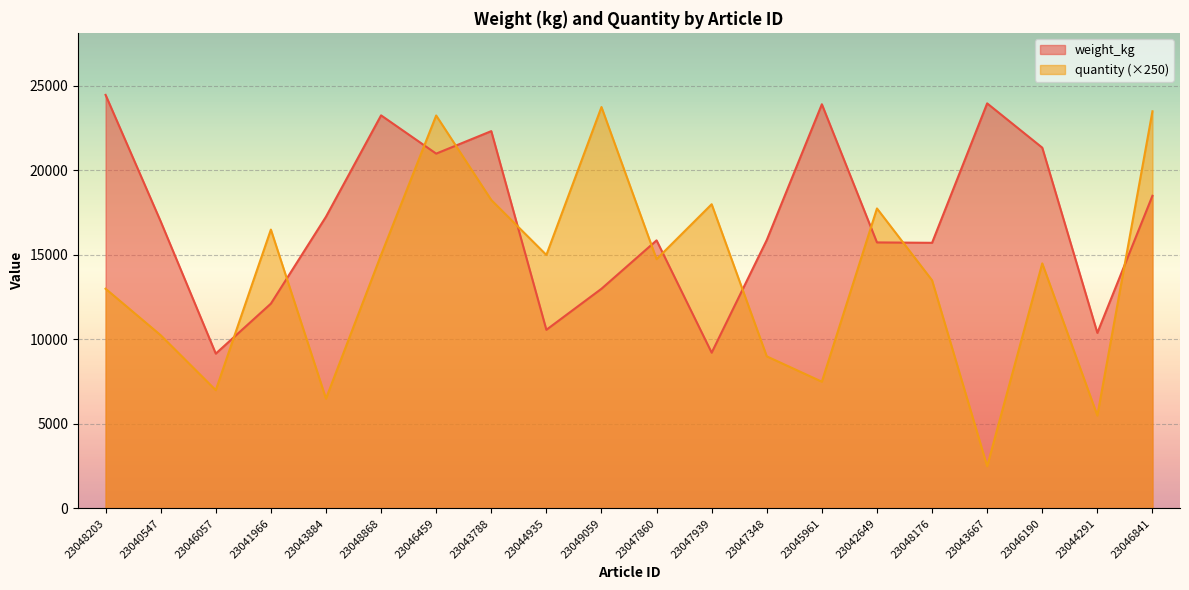

At which category does quantity reach its first local valley?

23046057